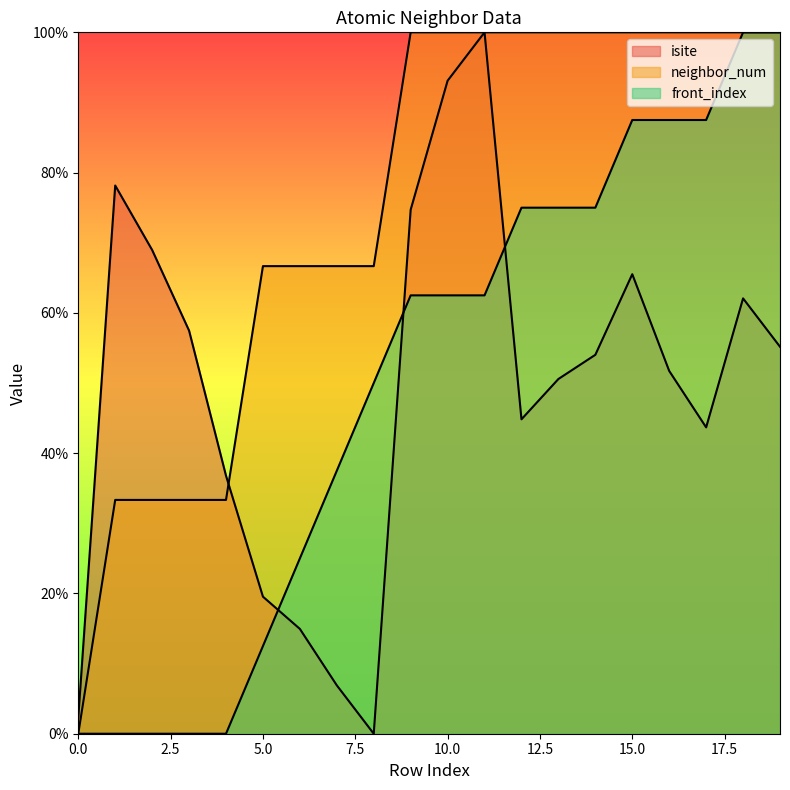

What is the spread (max minus min) of values at 1?

78.2